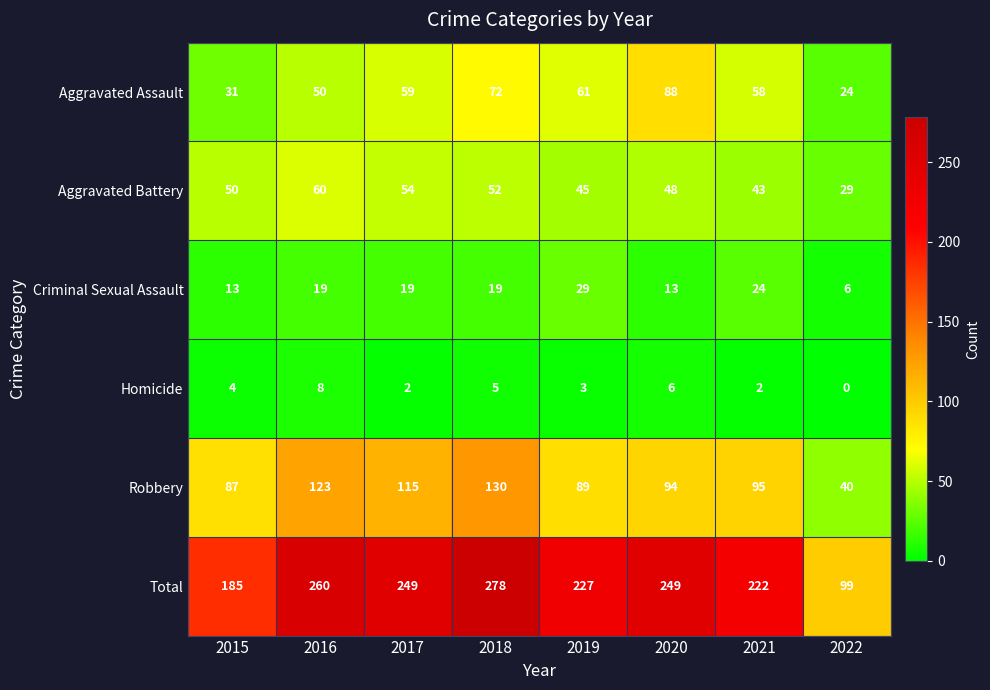

The value of Aggravated Battery at 2020 is 79. True or false?

False